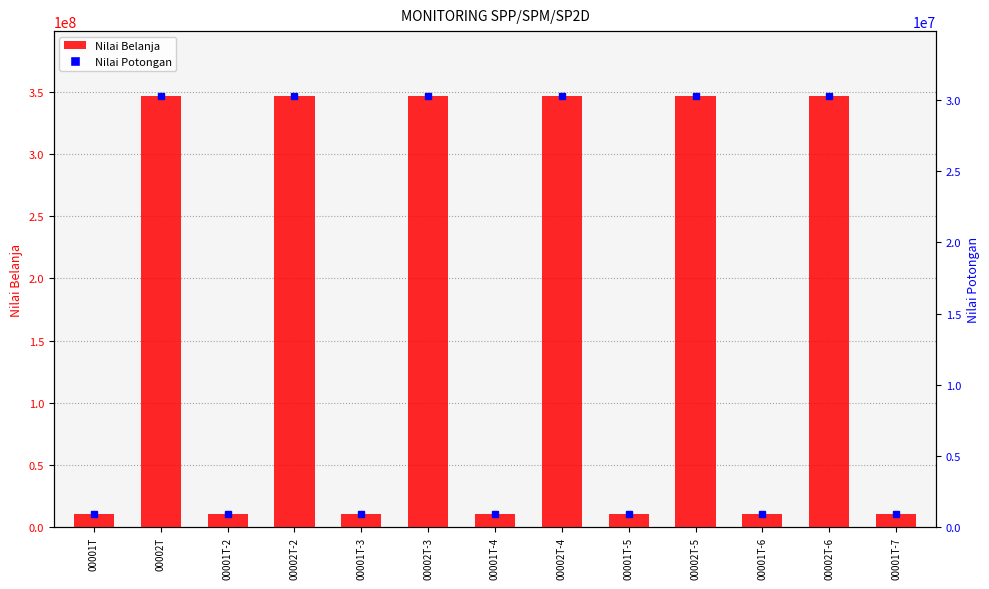

Which series has the widest spread of values?

Nilai Belanja